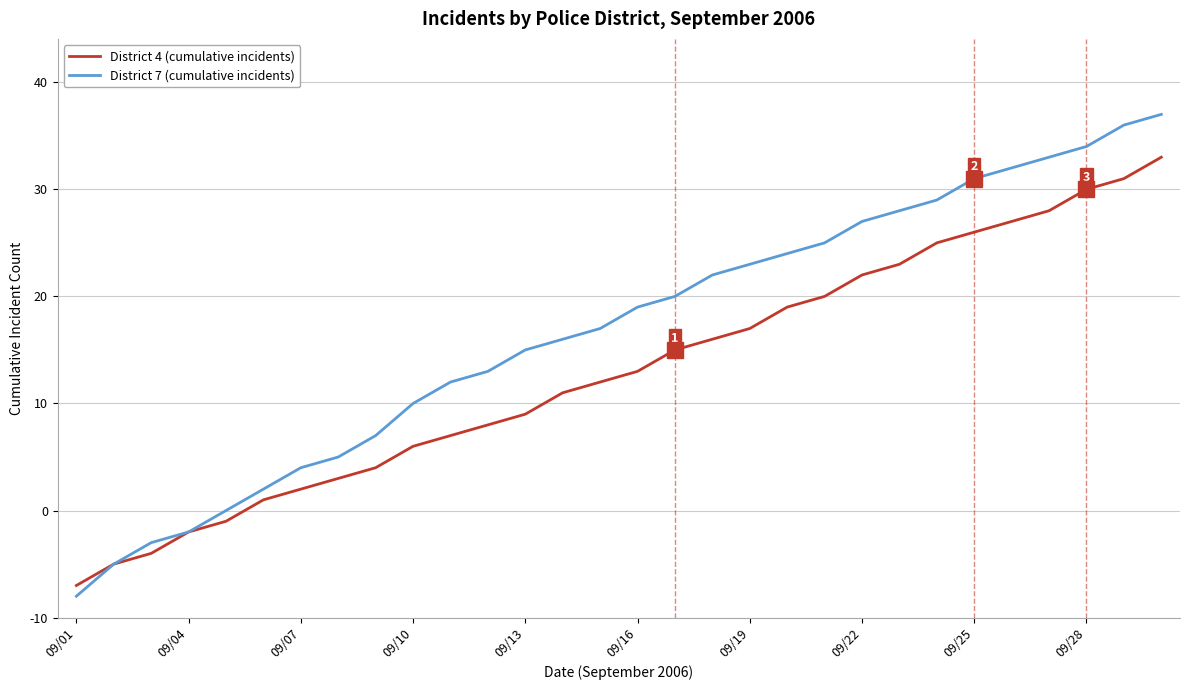

Which series has the largest total across all categories?

District 7 (cumulative incidents)